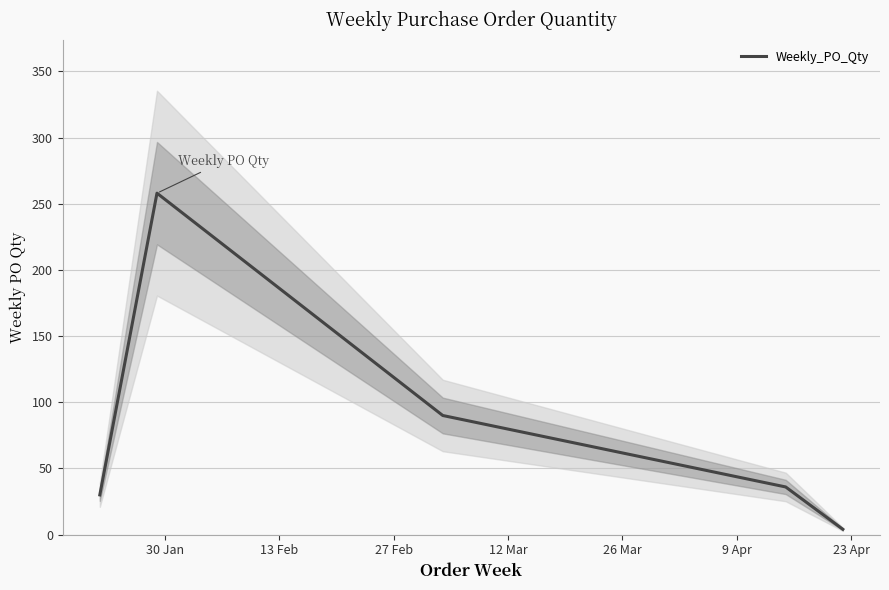

Count the number of categories in the chart.

5